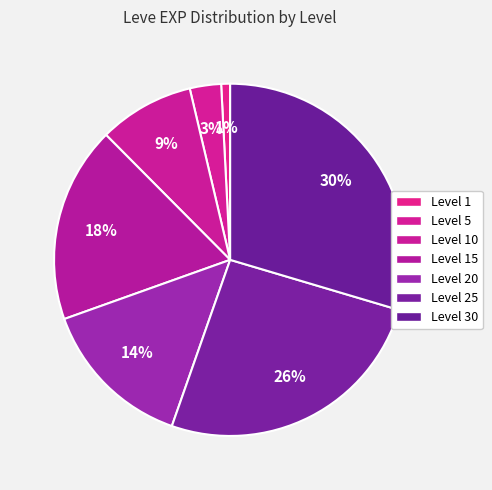

Count the number of slices in the pie.

7